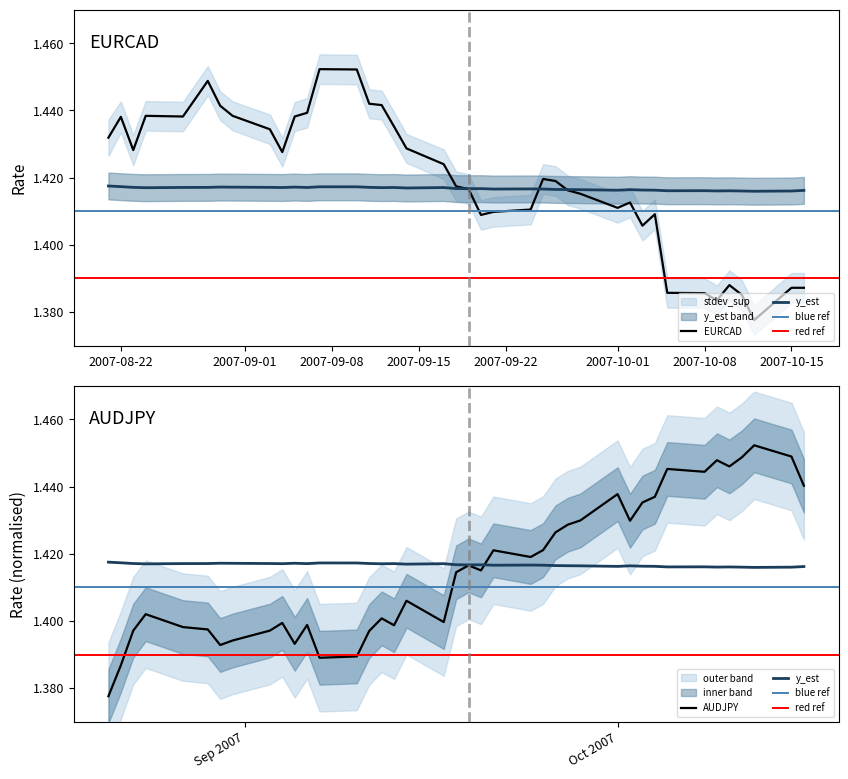

What is the label of the 11th point from the right?

2007-10-02